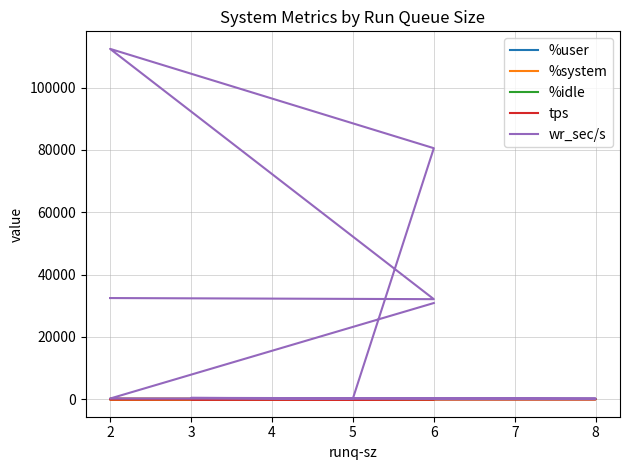

Is the value of tps at 6 greater than the value of %idle at 5?

Yes